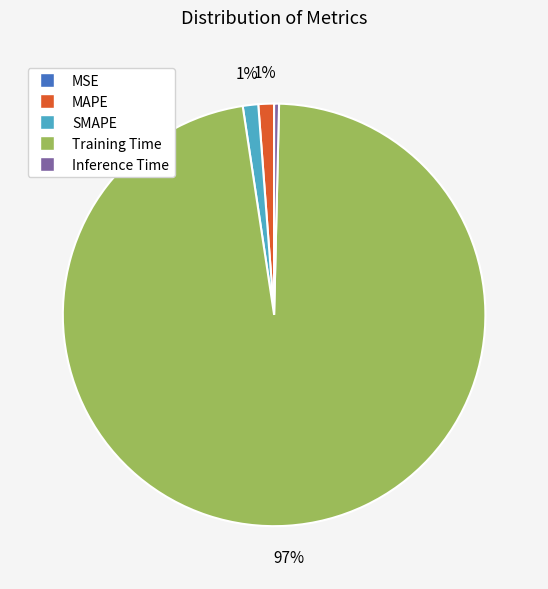

Is SMAPE the majority of the pie?

No